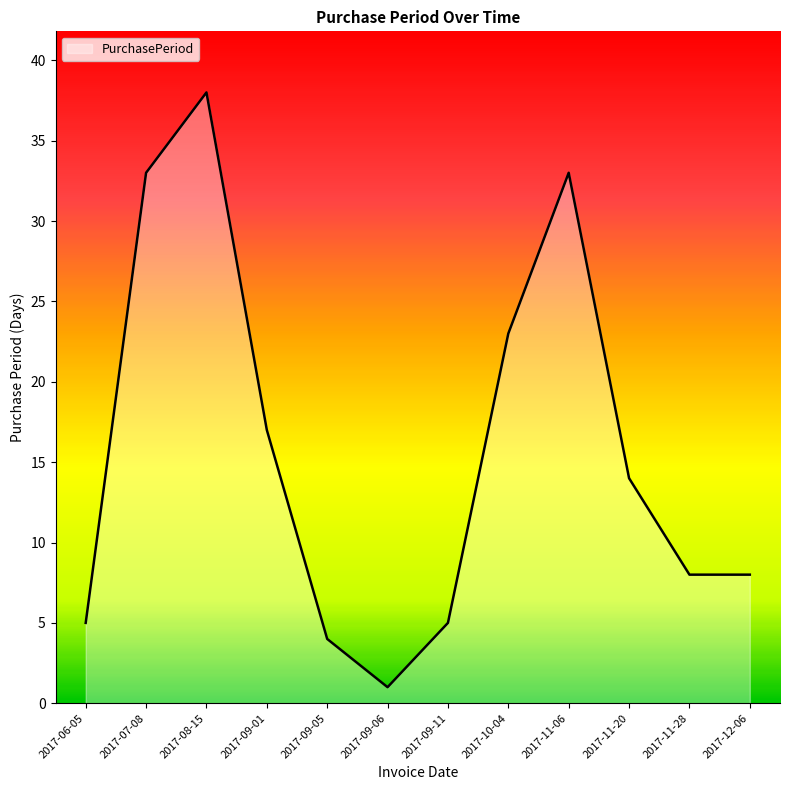

Which label corresponds to the smallest value in the chart?

2017-09-06